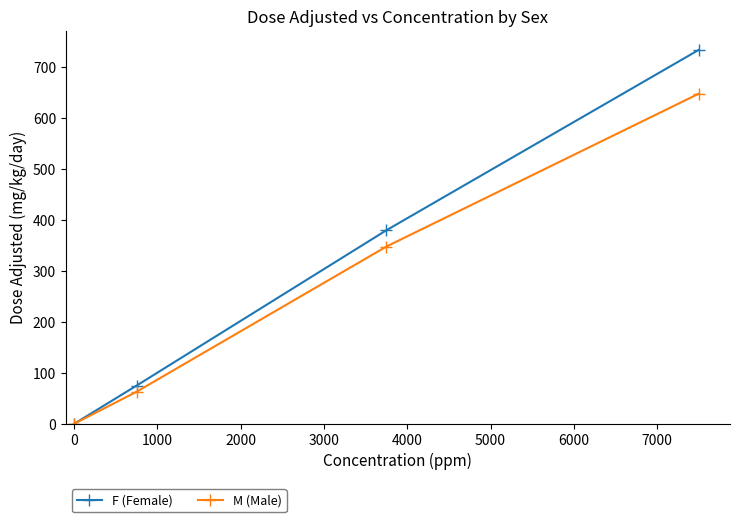

At how many categories does at least one series exceed 721?

1